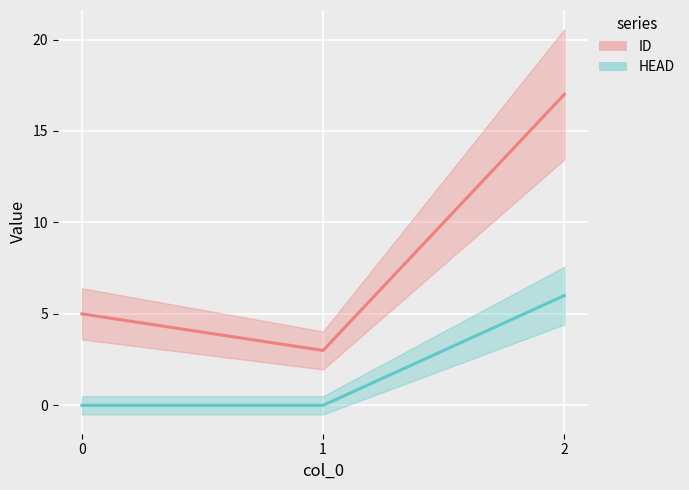

How many values in the ID series are below 5?

1